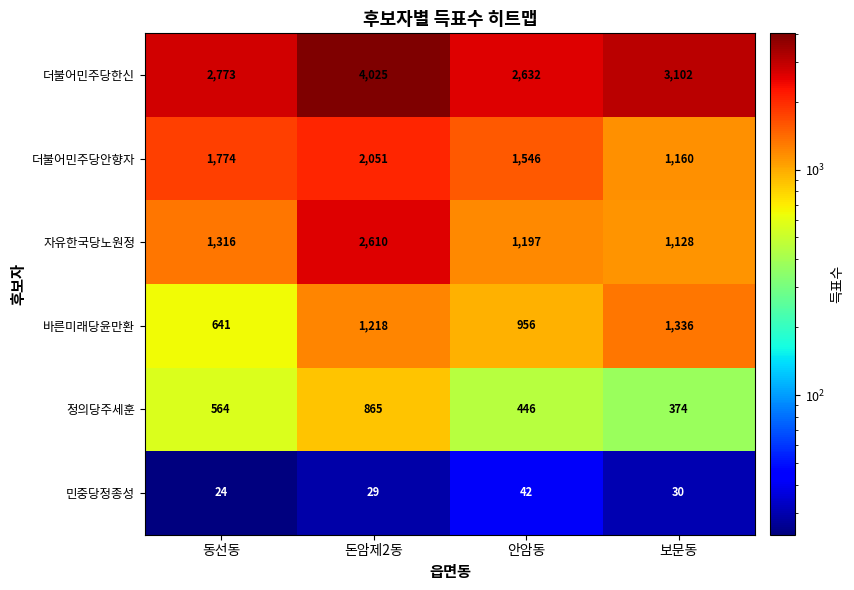

What is the difference between the maximum and minimum values in the 더불어민주당한신 series?

1393